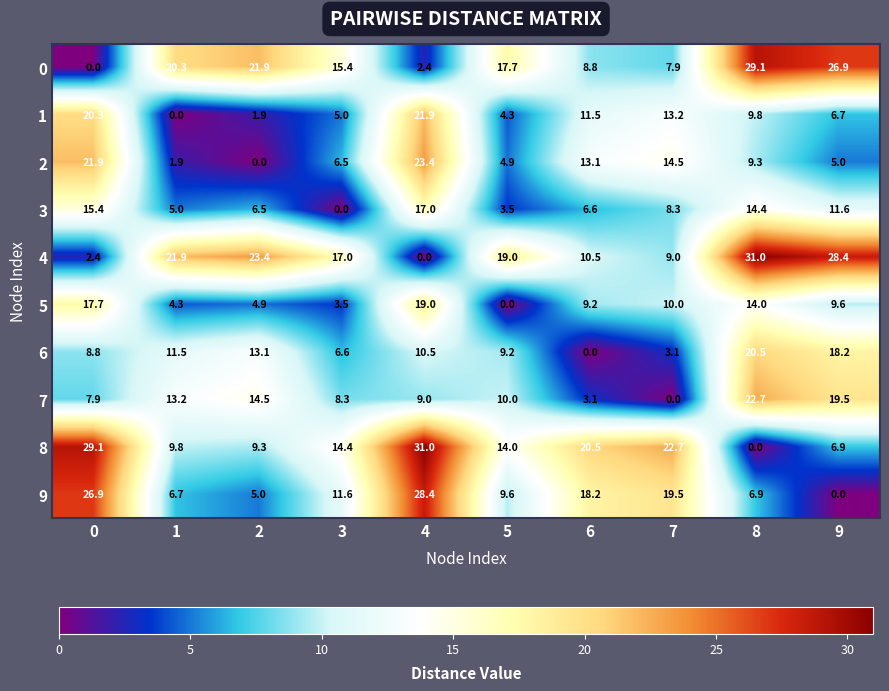

Read the 3 value at 8.

14.4